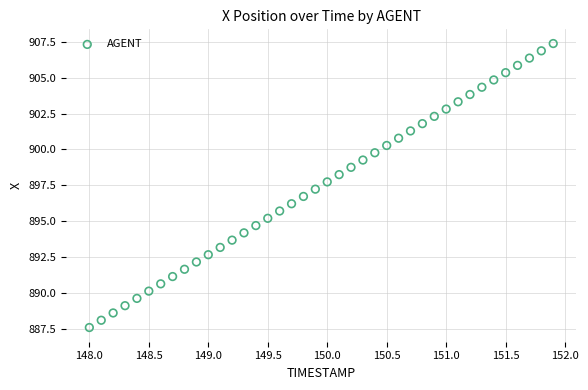

What is the range of X values (max minus min)?

3.9